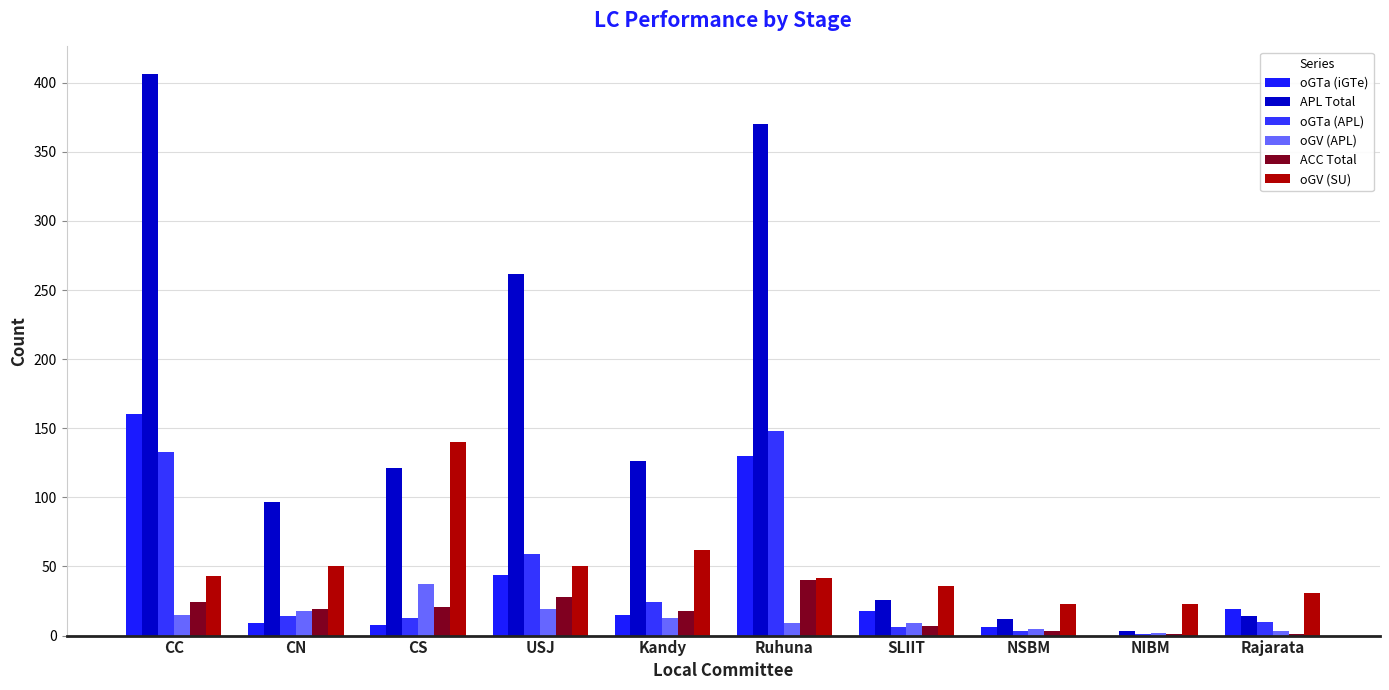

At how many categories does at least one series exceed 80?

6